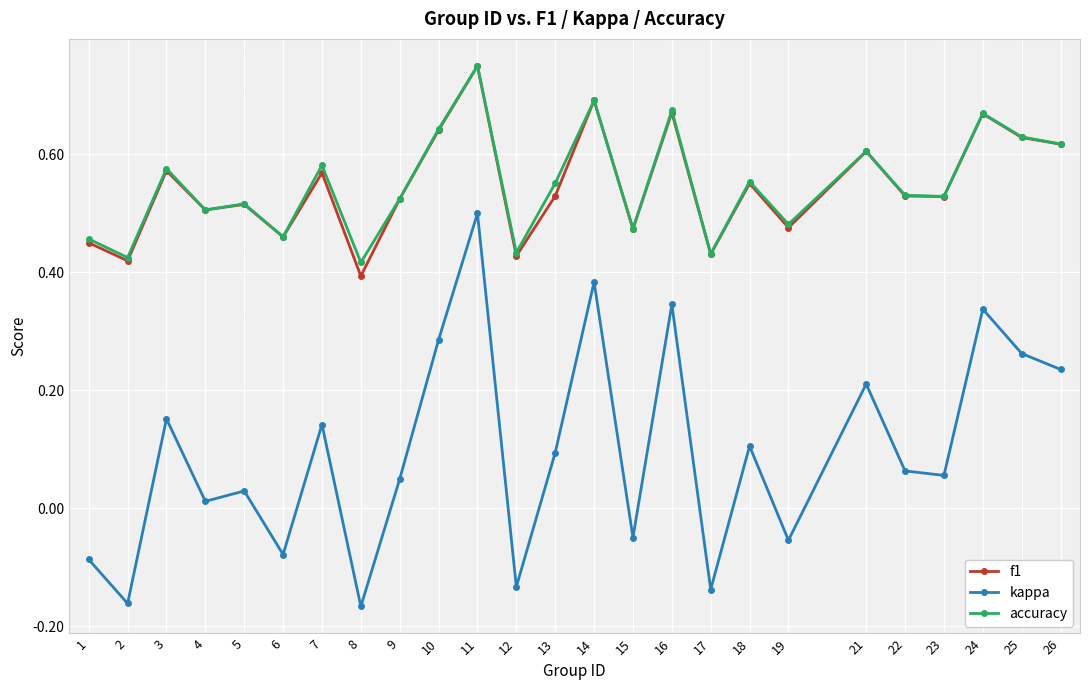

At which label does accuracy reach its peak?

11